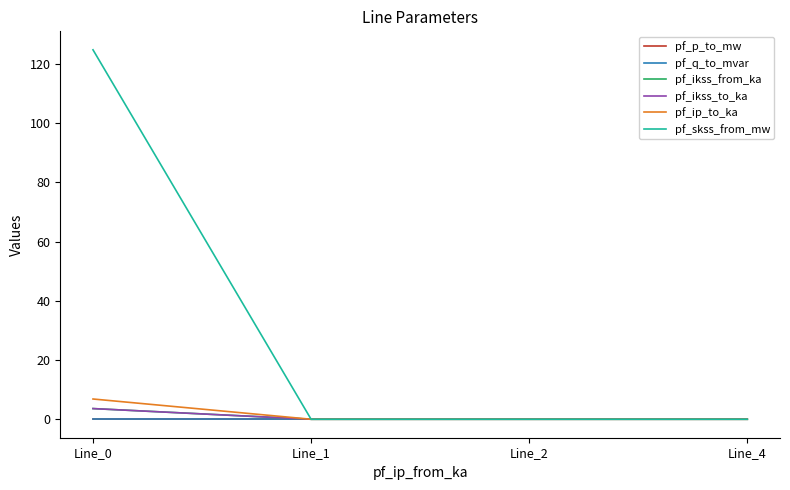

Reading left to right, extract all data points from this chart.

pf_p_to_mw: -0.0	0.0	0.0	0.0
pf_q_to_mvar: -0.0	0.0	0.0	0.0
pf_ikss_from_ka: 3.6	0.0	0.0	0.0
pf_ikss_to_ka: 3.6	0.0	0.0	0.0
pf_ip_to_ka: 6.8	0.0	0.0	0.0
pf_skss_from_mw: 124.8	0.0	0.0	0.0